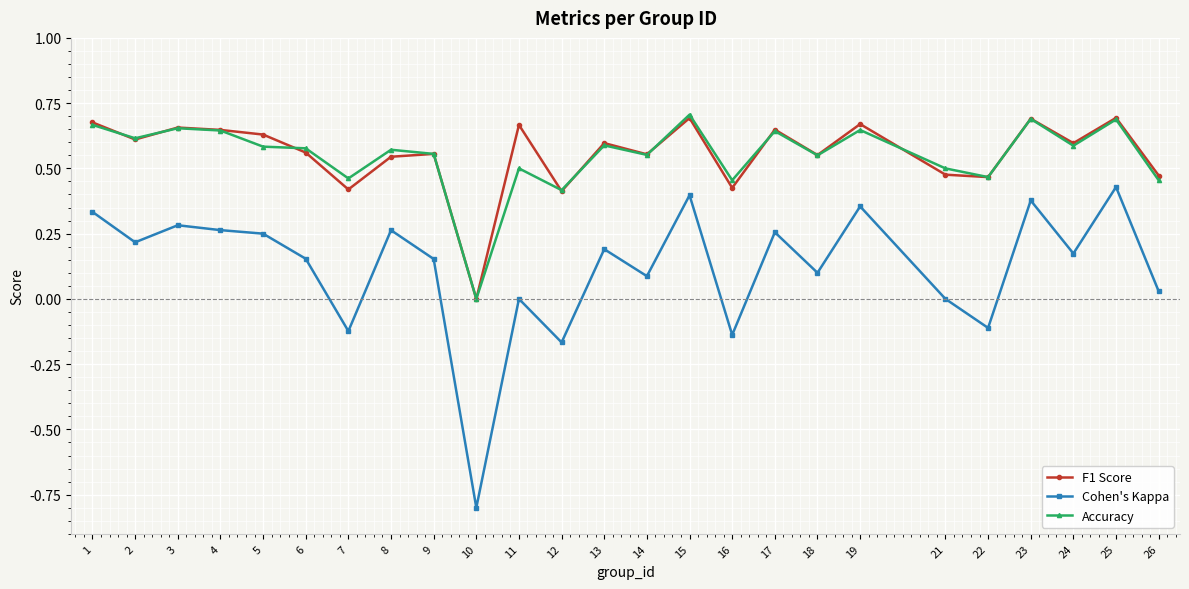

How many lines are shown in the chart?

3